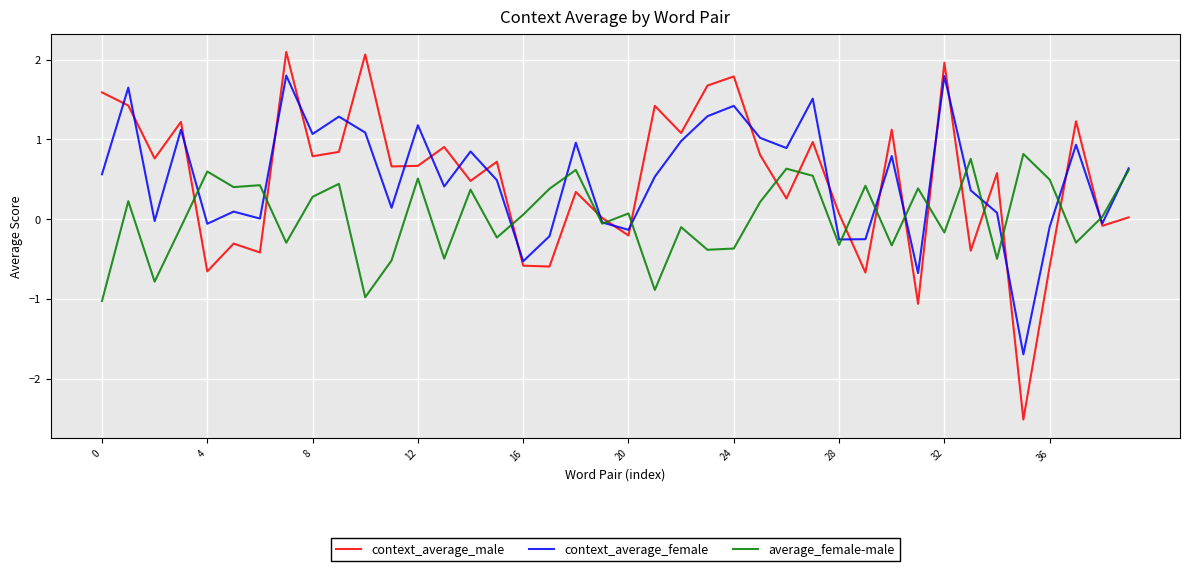

What are all the series names shown in the legend?

context_average_male, context_average_female, average_female-male